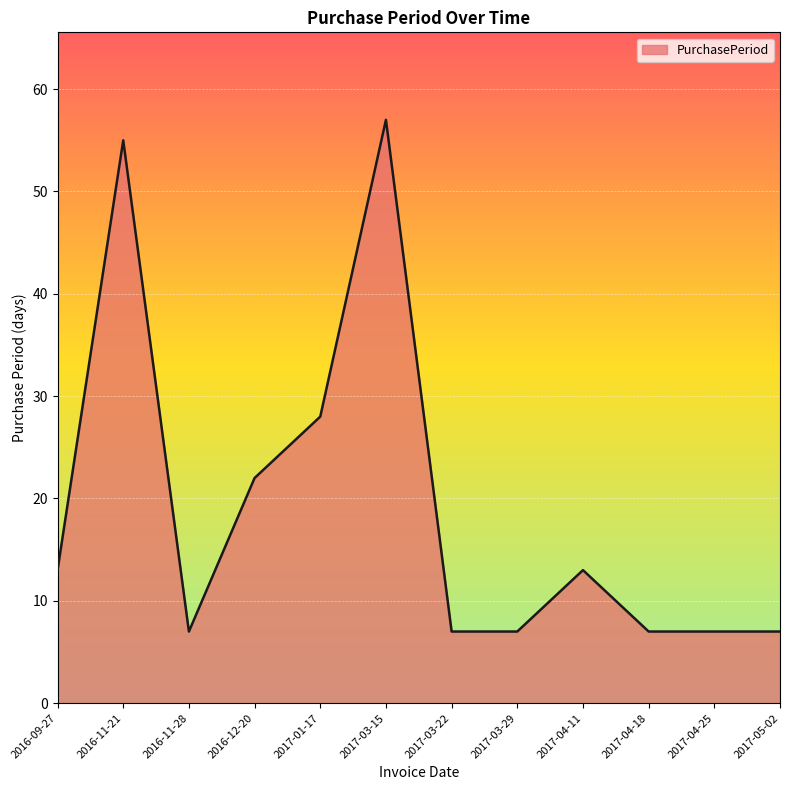

The value at 2017-03-22 is 7. True or false?

True